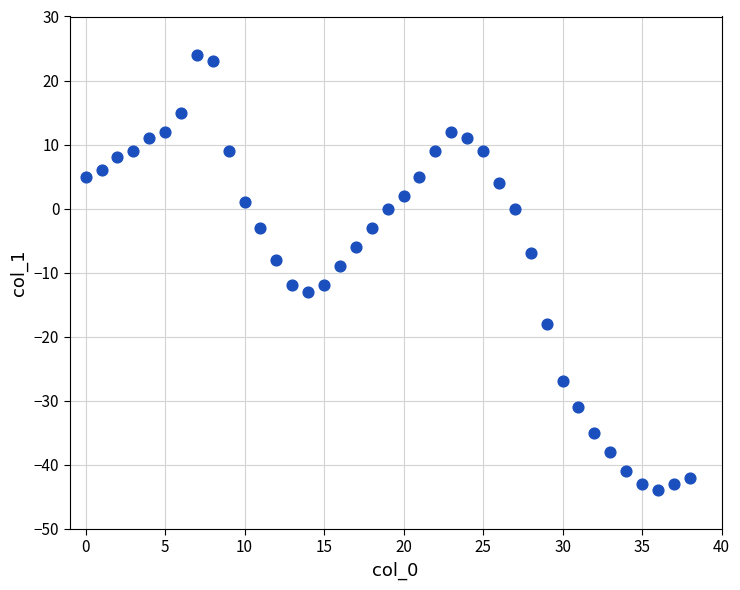

What is the range of Y values (max minus min)?

68